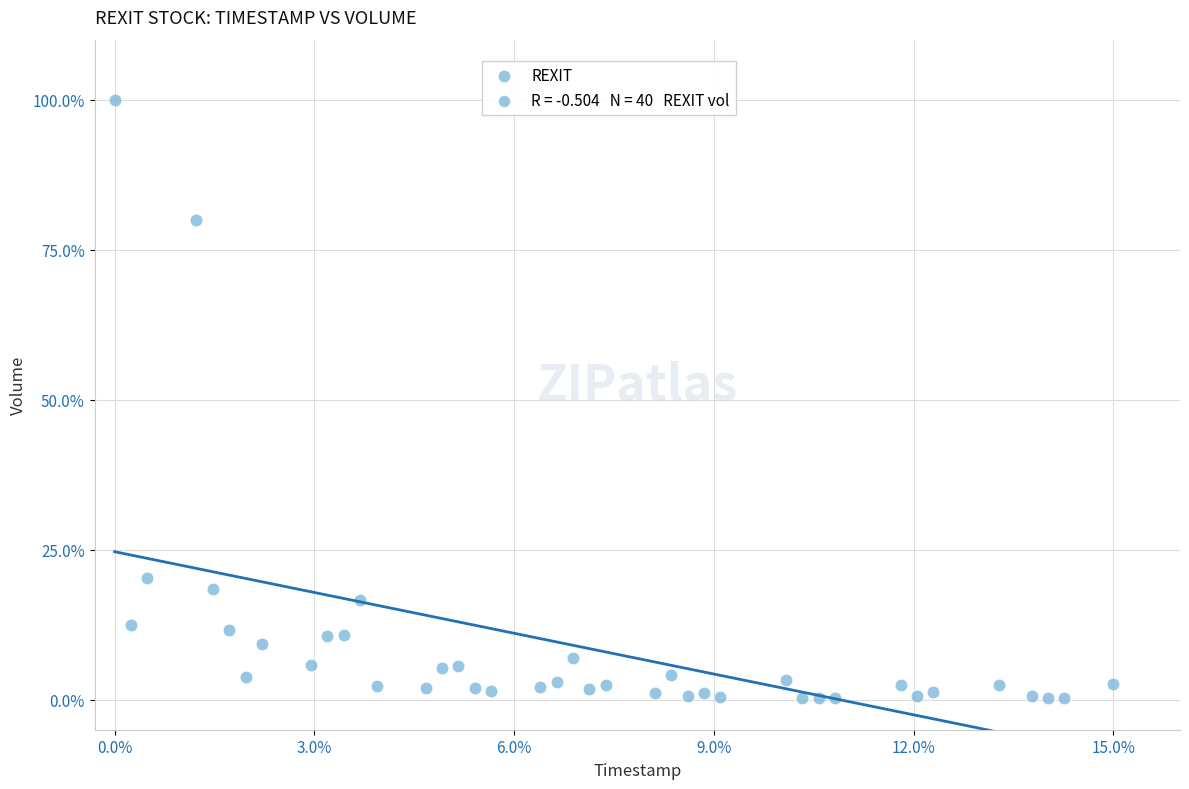

What is the range of Y values (max minus min)?

99.8